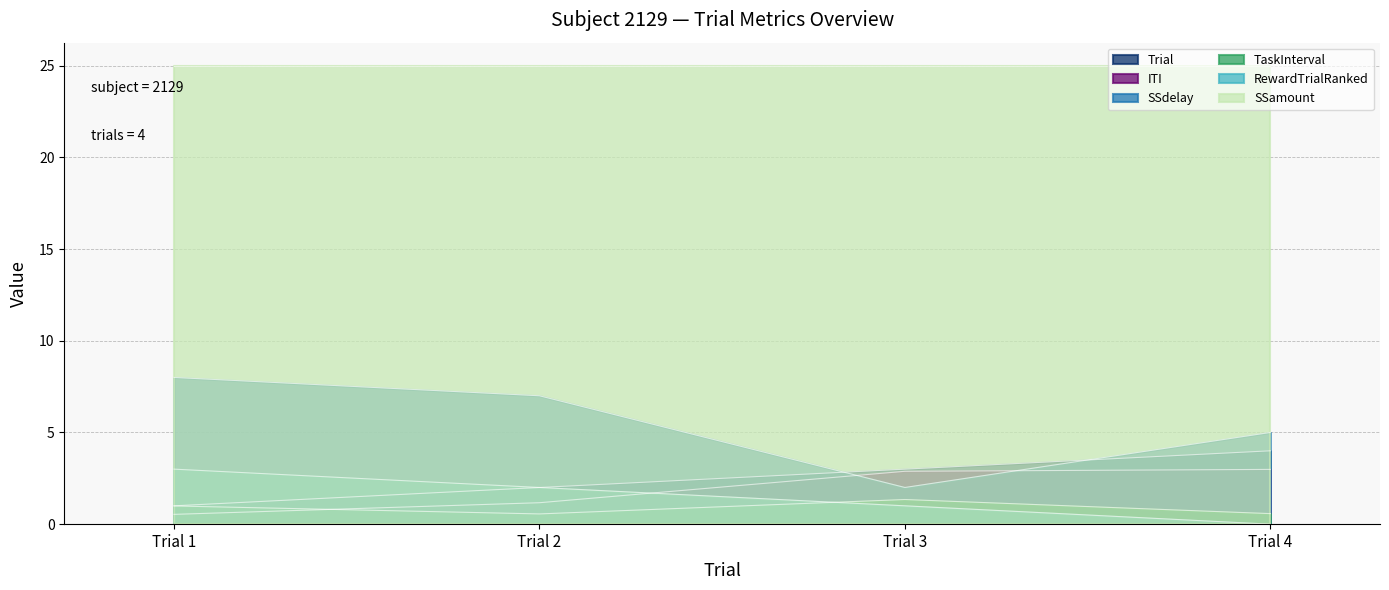

Between Trial 3 and Trial 4, which is larger?

Trial 4